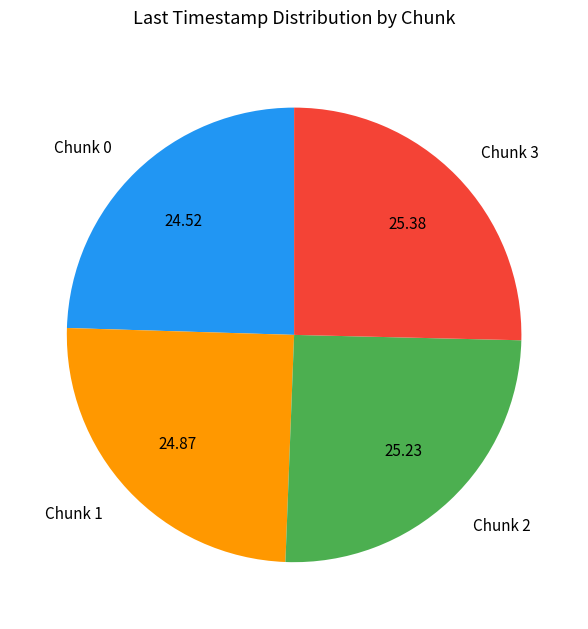

Does Chunk 1 represent more than half of the total?

No